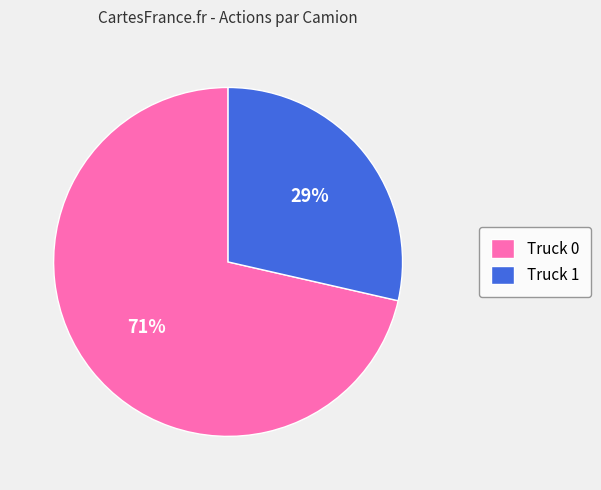

Between Truck 1 and Truck 0, which is larger?

Truck 0